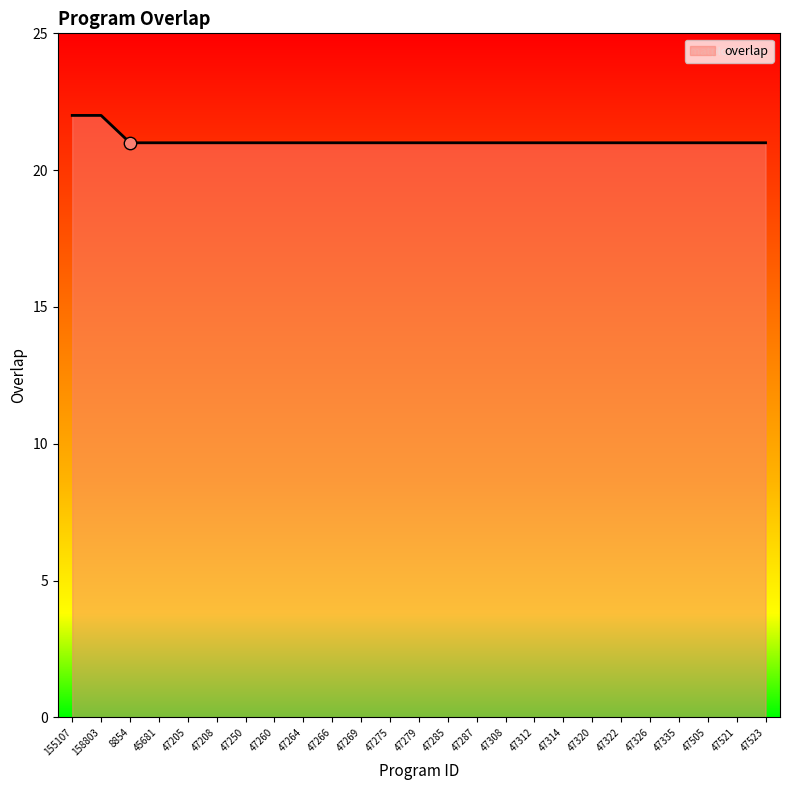

Approximately how many times larger is the value at 47205 compared to 47275?

1.0